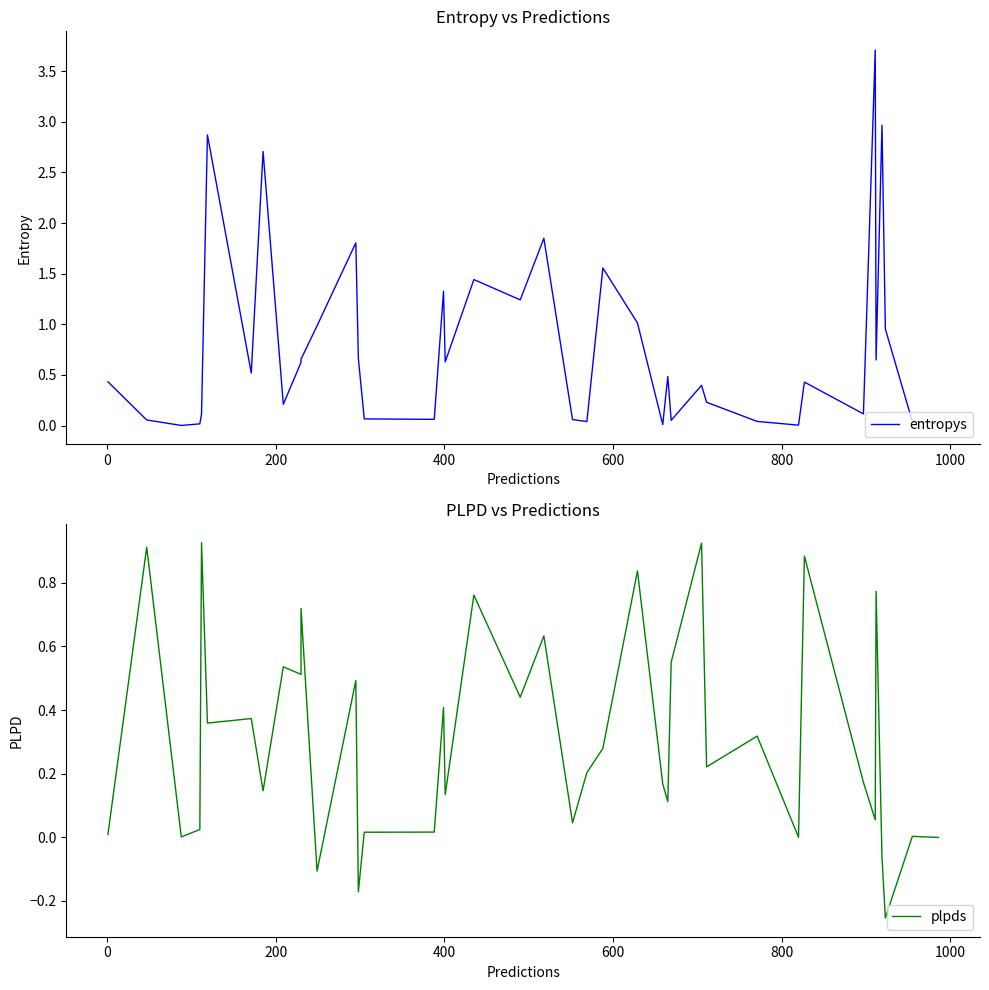

How many lines are shown in the chart?

2